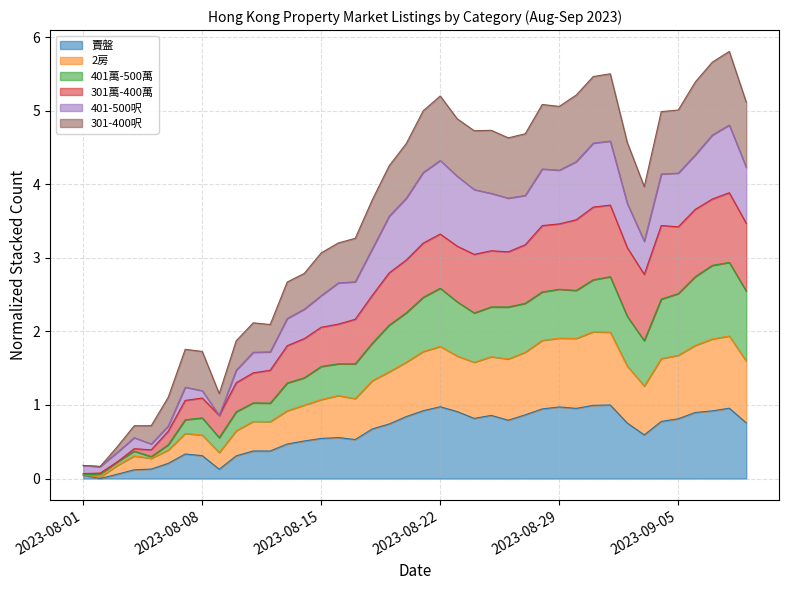

What is the label of the 20th point from the right?

2023-08-21